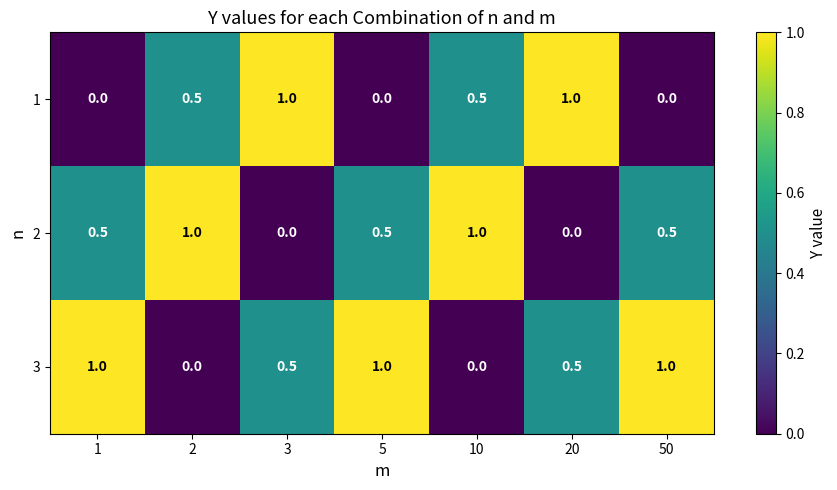

What is the sum of the 1 values at 2 and 50?

0.5